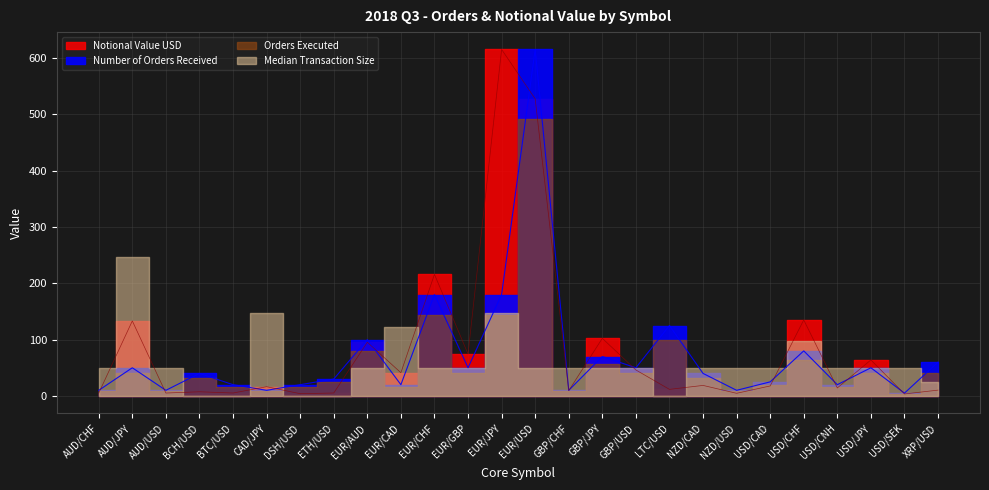

At how many categories does at least one series exceed 468?

2